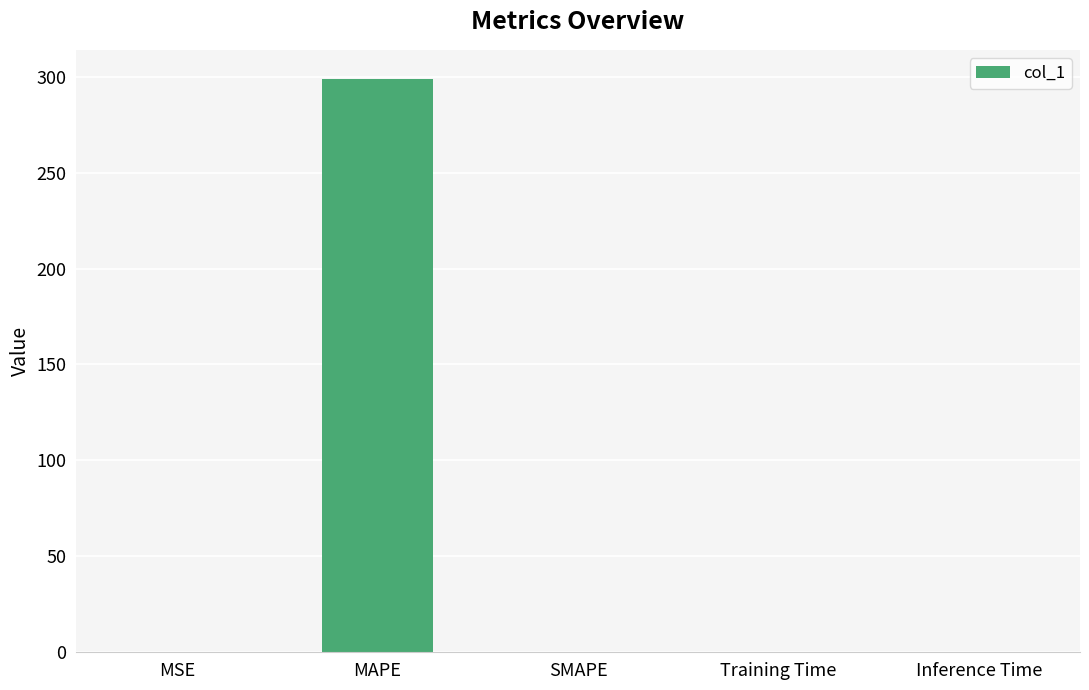

Are the bars grouped side by side (vs. stacked)?

No